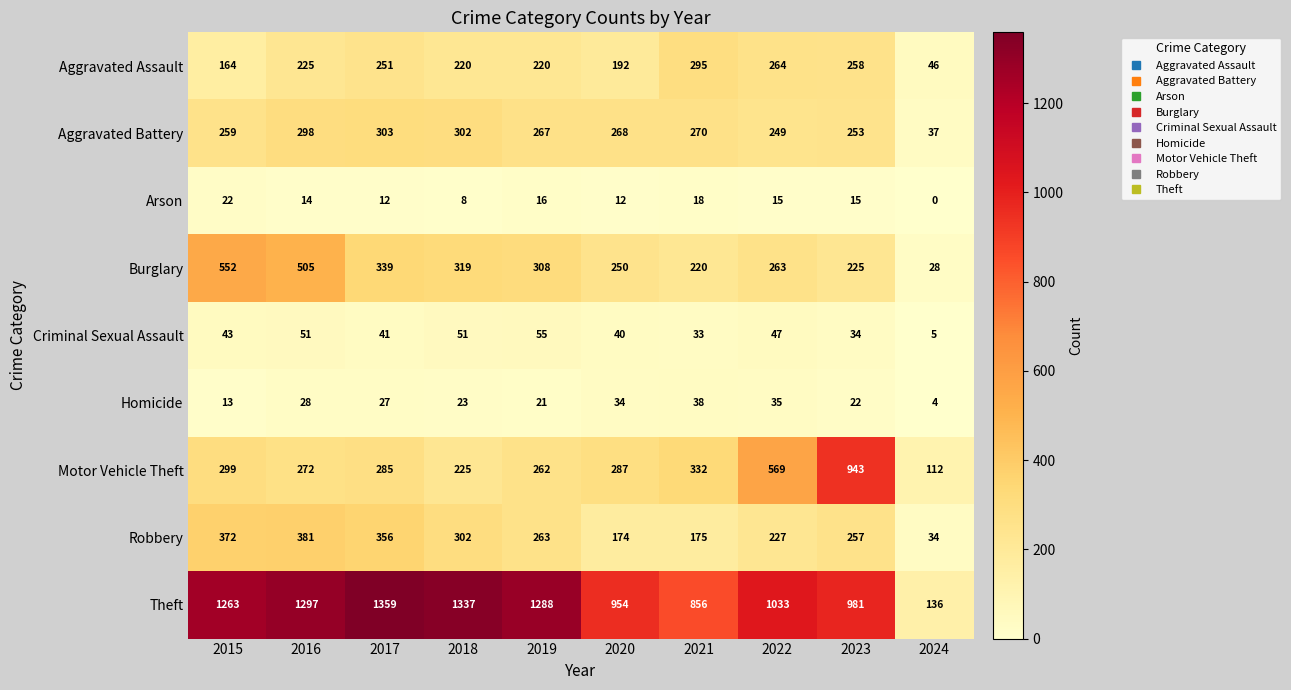

What is the sum of all Robbery values?

2541